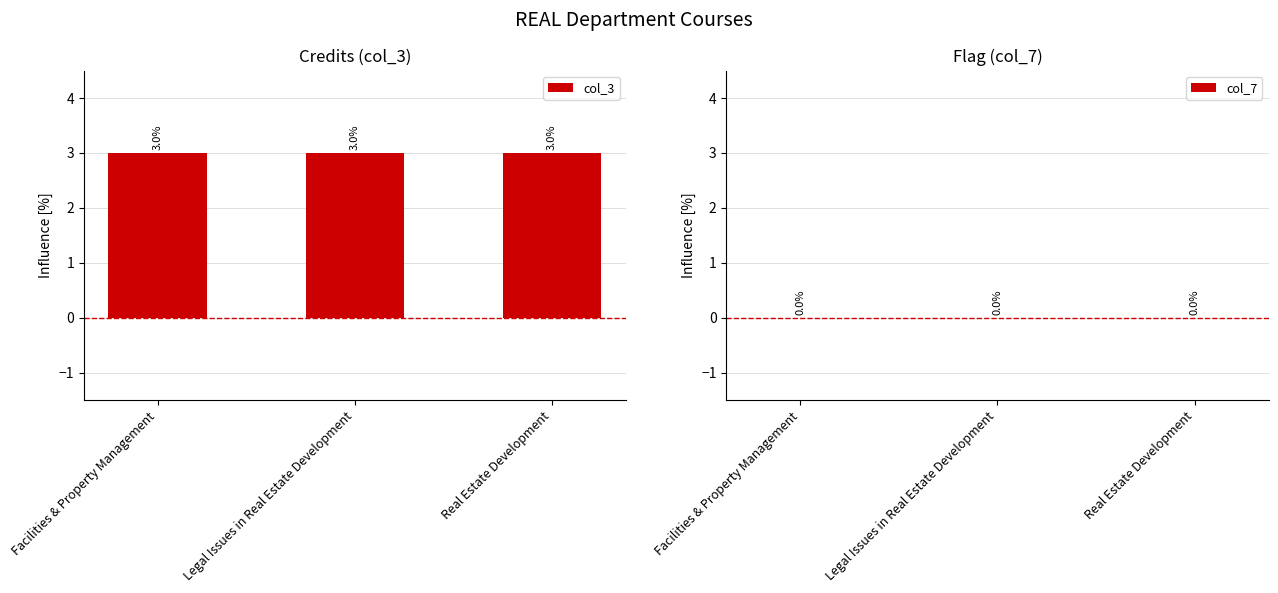

At how many categories does at least one series exceed 2?

3